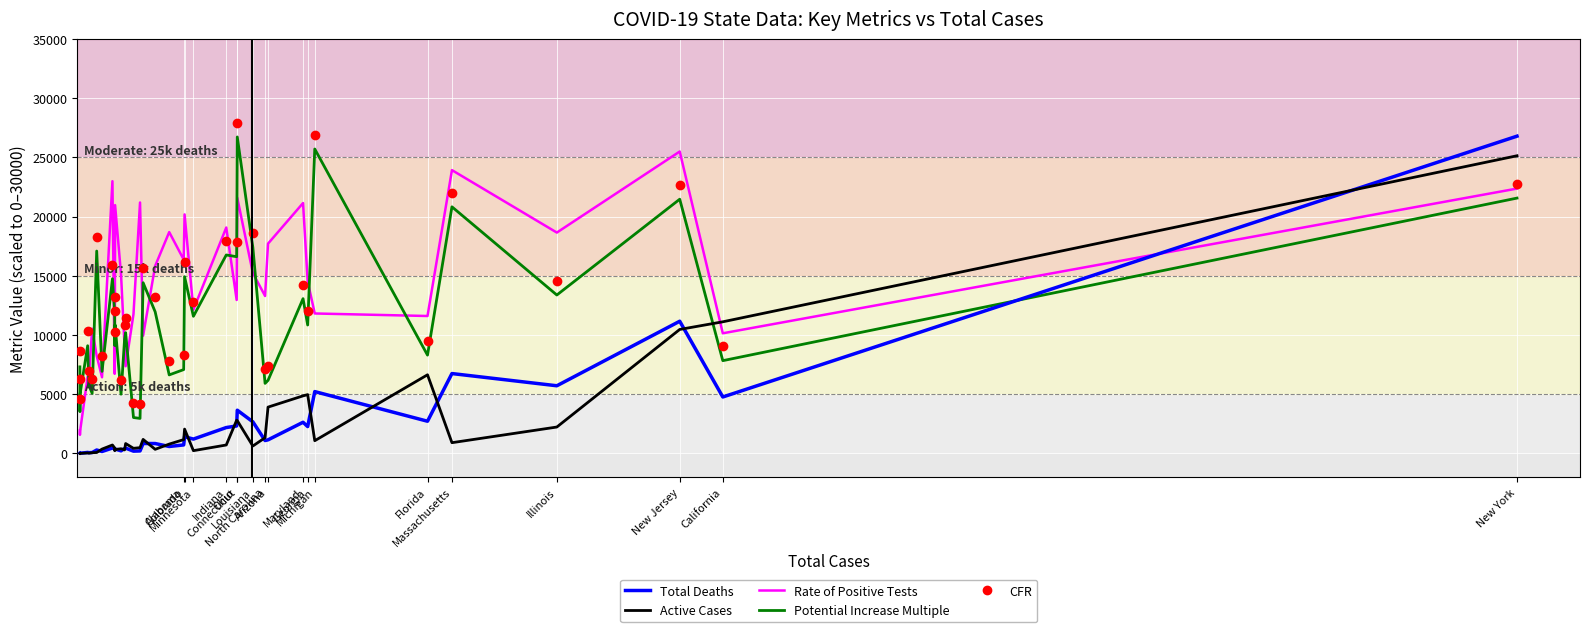

What is the maximum value shown in the chart?

27942.0